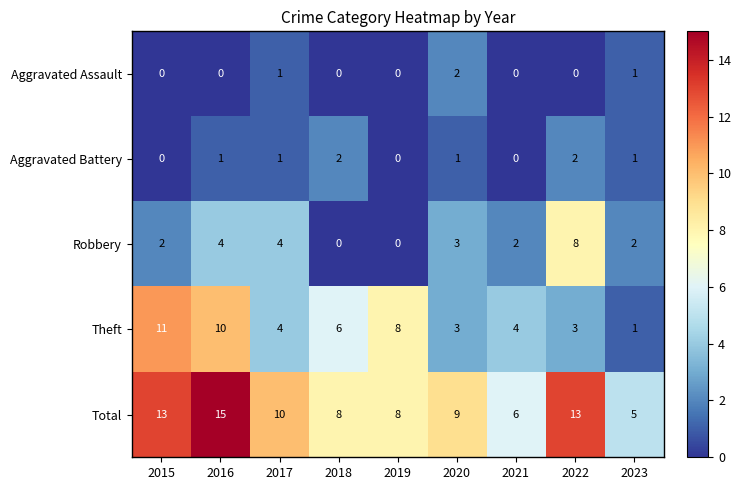

What is the difference between the maximum and minimum values in the Total series?

10